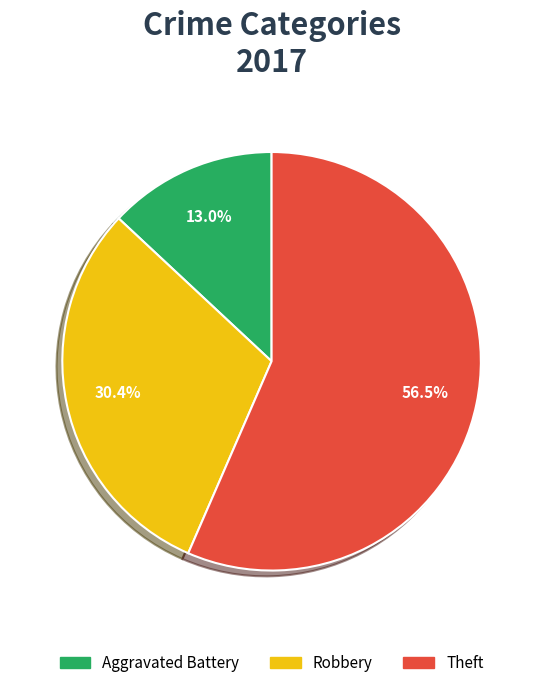

Is there any slice that represents more than half of the pie?

Yes